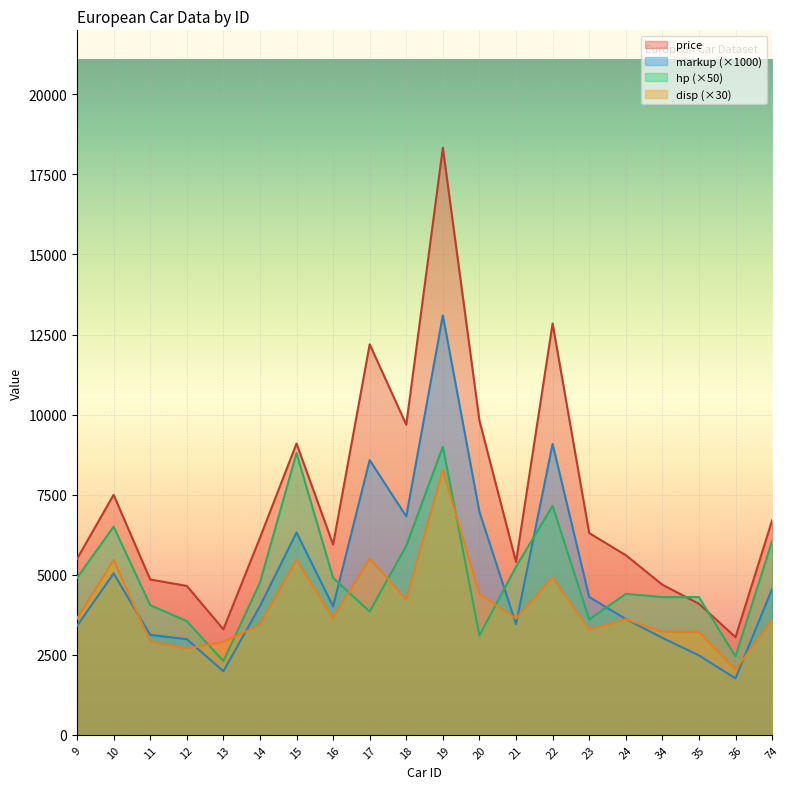

Reading left to right, what are all the values shown in this chart?

markup: 3401.6	5041.6	3120.2	2987.8	1986.1	4018.5	6317.2	4009.6	8581.2	6819.3	13099.0	6961.5	3454.6	9083.9	4304.1	3618.0	3028.2	2479.8	1760.9	4556.2
price: 5495.0	7495.0	4850.0	4650.0	3295.0	6152.0	9097.0	5940.0	12194.0	9684.0	18333.0	9811.0	5398.0	12845.0	6300.0	5610.0	4687.0	4092.0	3049.0	6695.0
hp: 4900.0	6500.0	4050.0	3550.0	2300.0	4750.0	8800.0	4900.0	3850.0	5900.0	9000.0	3100.0	5250.0	7150.0	3600.0	4400.0	4300.0	4300.0	2450.0	6050.0
disp: 3630.0	5460.0	2910.0	2691.0	2901.0	3435.0	5466.0	3639.0	5502.0	4224.0	8274.0	4401.0	3633.0	4917.0	3285.0	3609.0	3213.0	3213.0	2040.0	3591.0